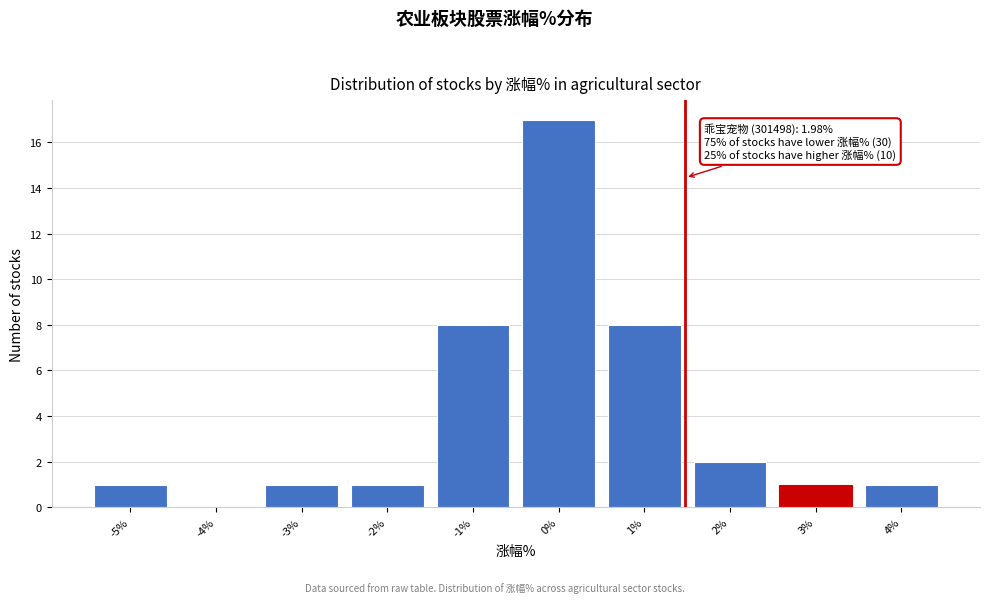

Reading right to left, list all the values displayed in this chart.

4%=1	3%=1	2%=2	1%=8	0%=17	-1%=8	-2%=1	-3%=1	-4%=0	-5%=1